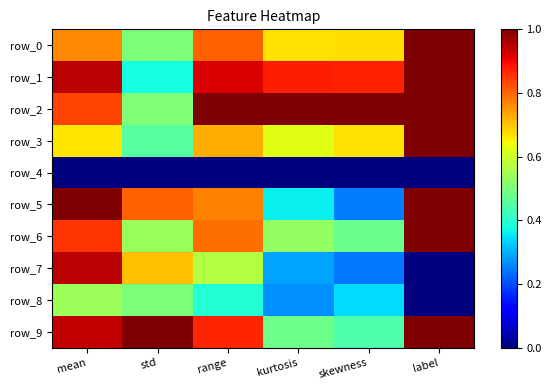

How many data points does each series have?

6